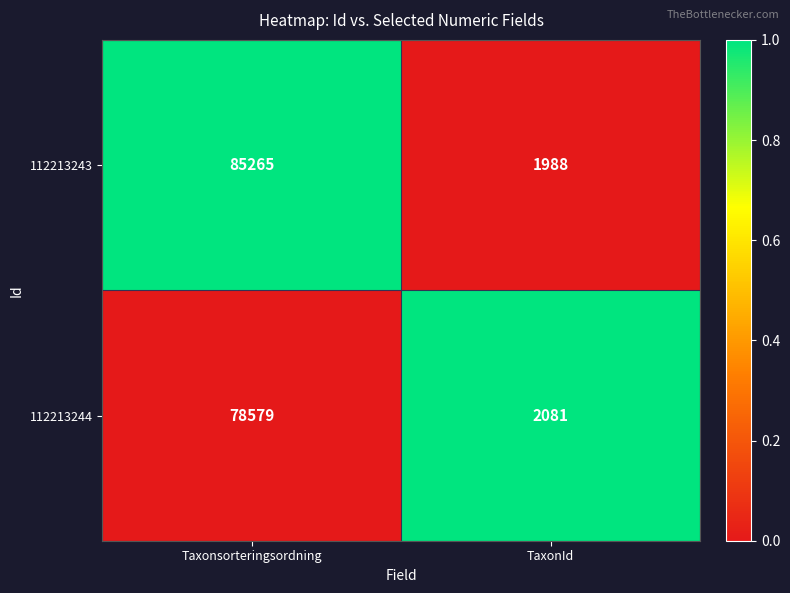

Which label corresponds to the smallest value in the chart?

TaxonId